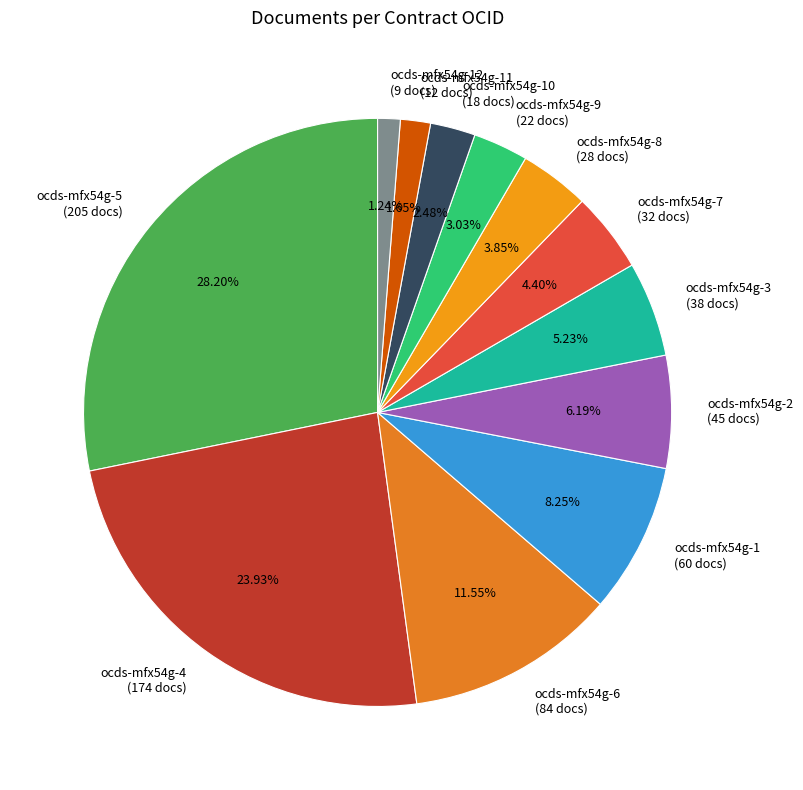

Combined, what portion of the pie is ocds-mfx54g-12 and ocds-mfx54g-5?

29.4%